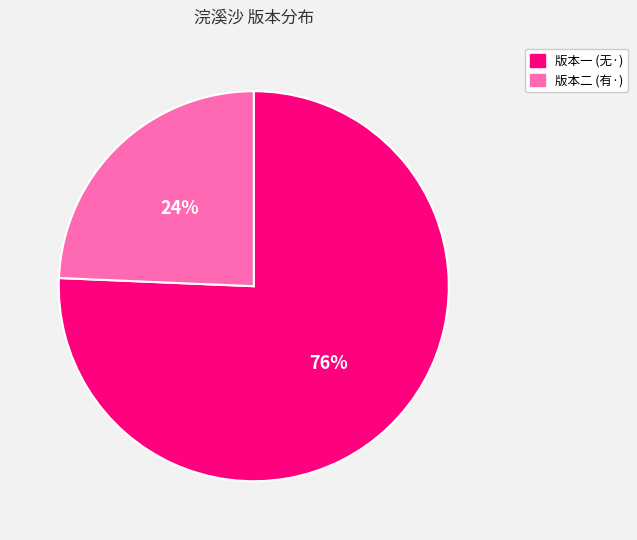

Does any single category account for the majority?

Yes